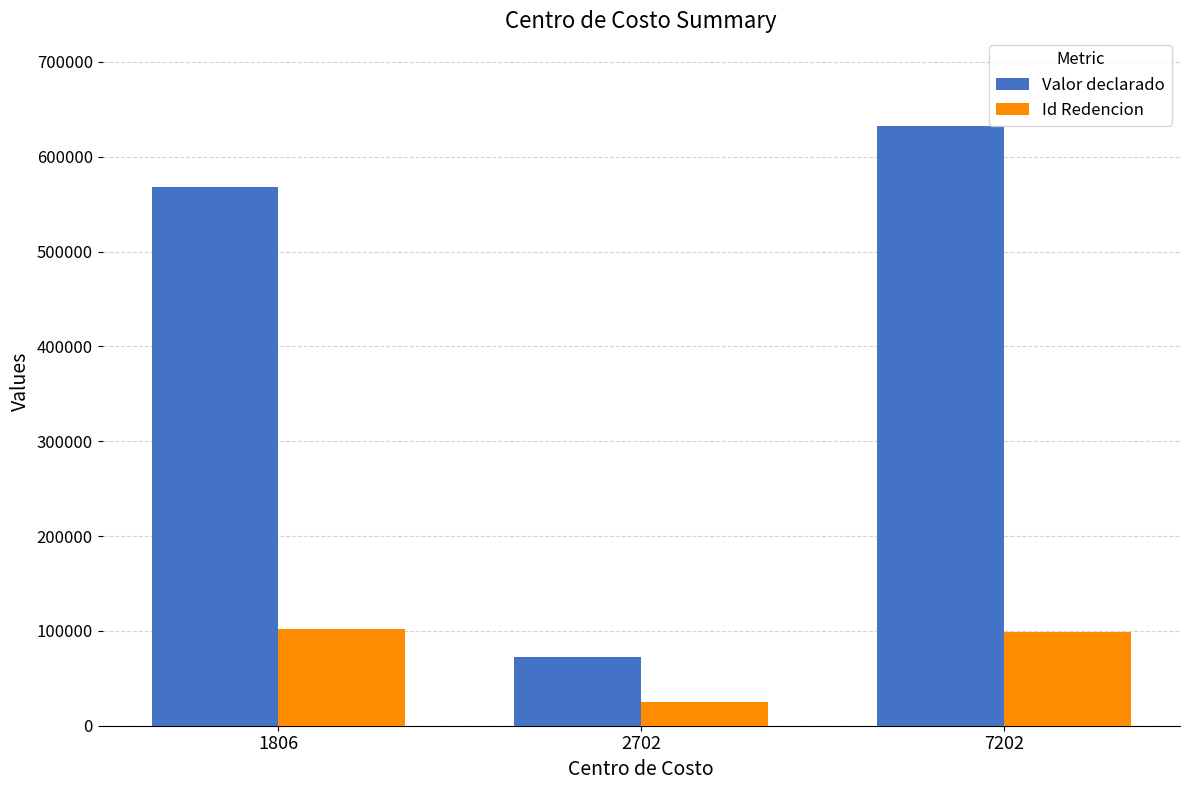

Which series has the widest spread of values?

Valor declarado